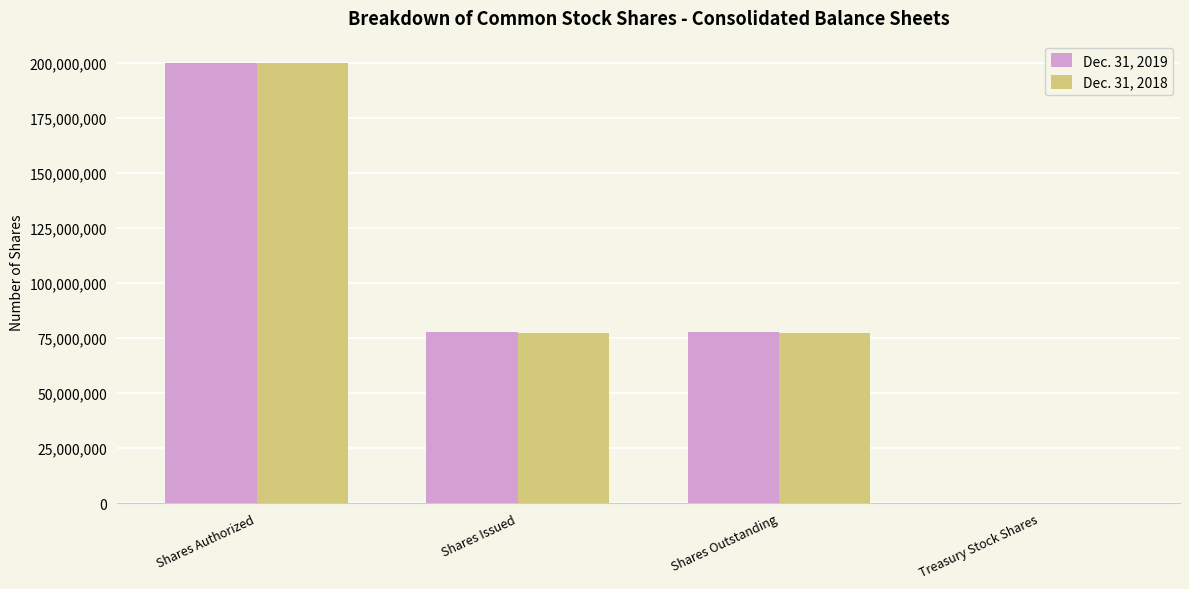

The Dec. 31, 2018 series shows 77215066 at Shares Outstanding. True or false?

True